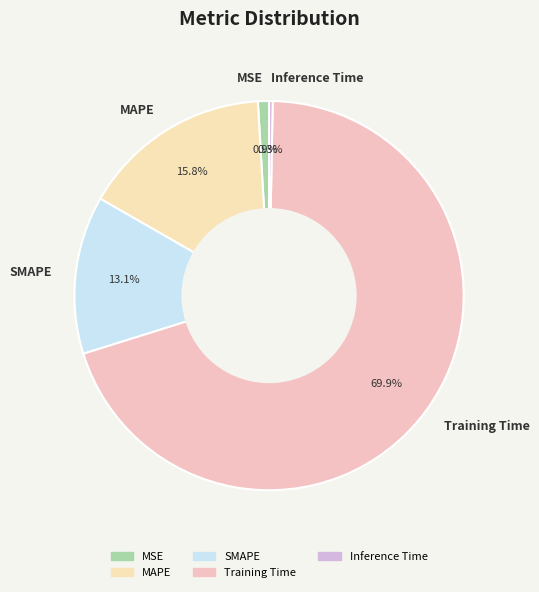

Count the number of slices in the pie.

5